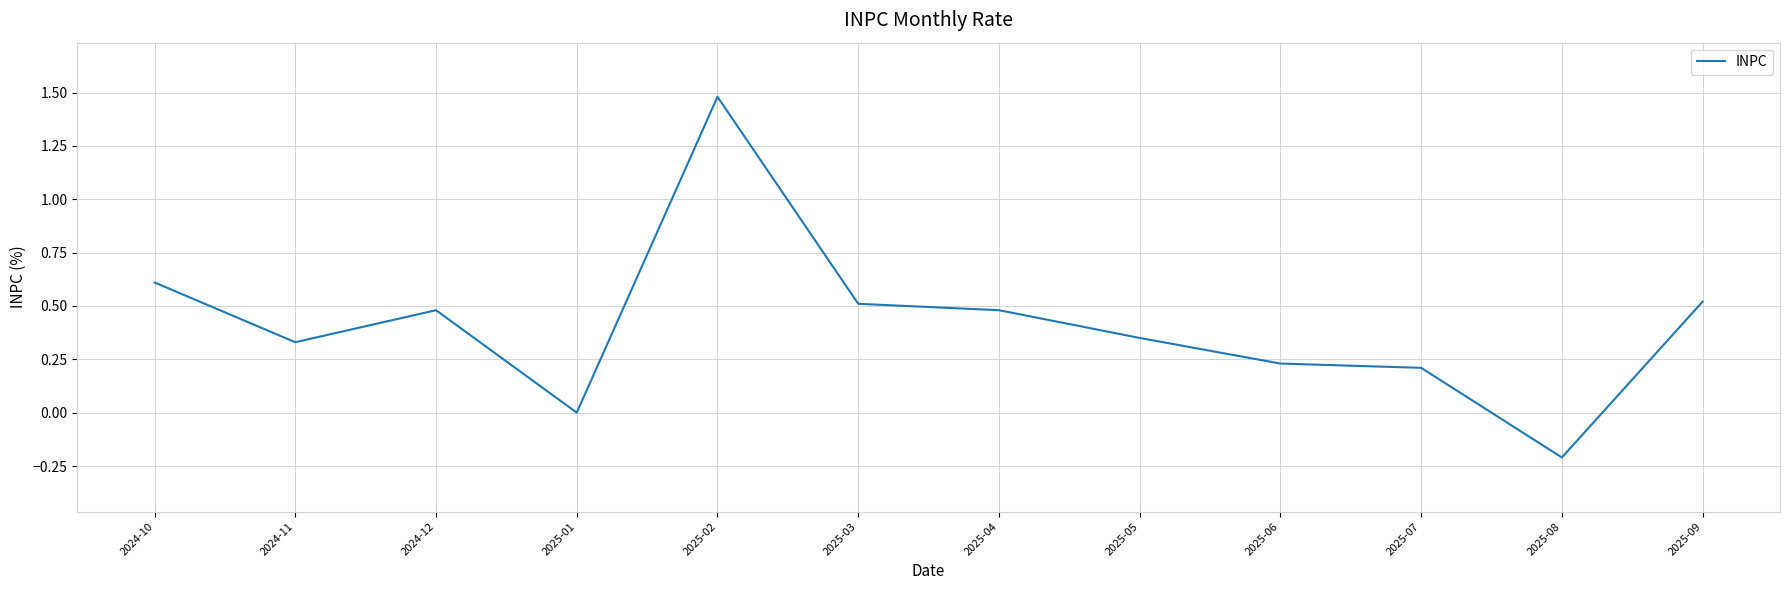

What is the minimum value shown in the chart?

-0.2